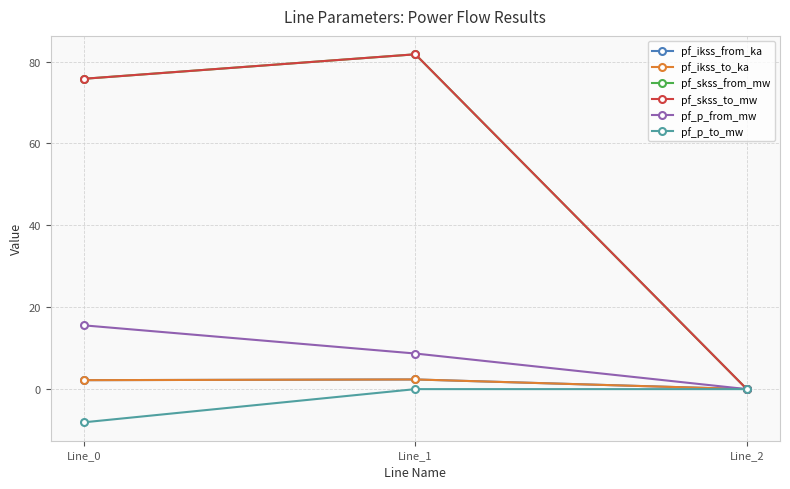

Is this an area chart (filled region under the line)?

No